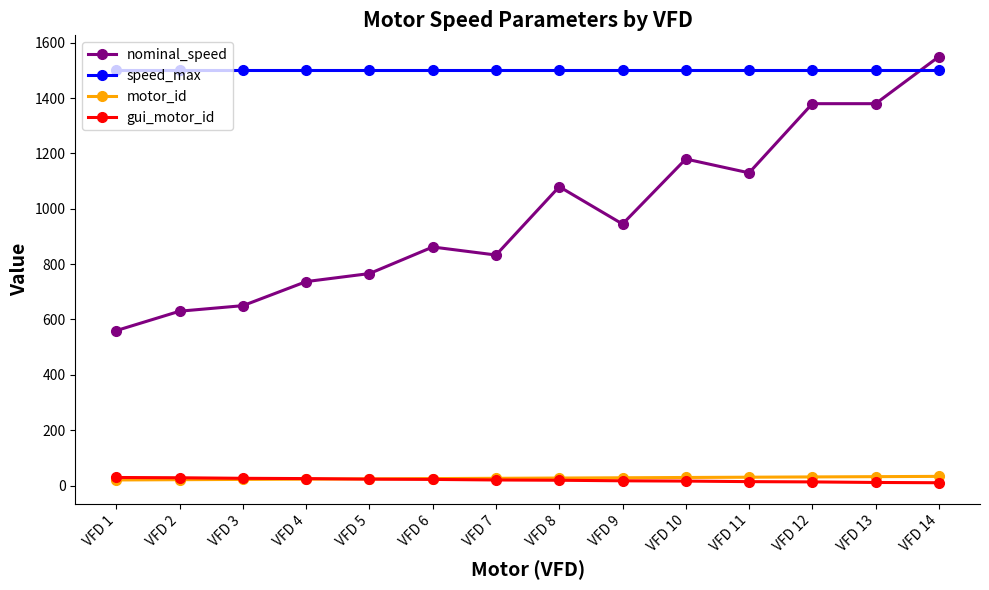

At which label is nominal_speed closest to 1055?

VFD 8